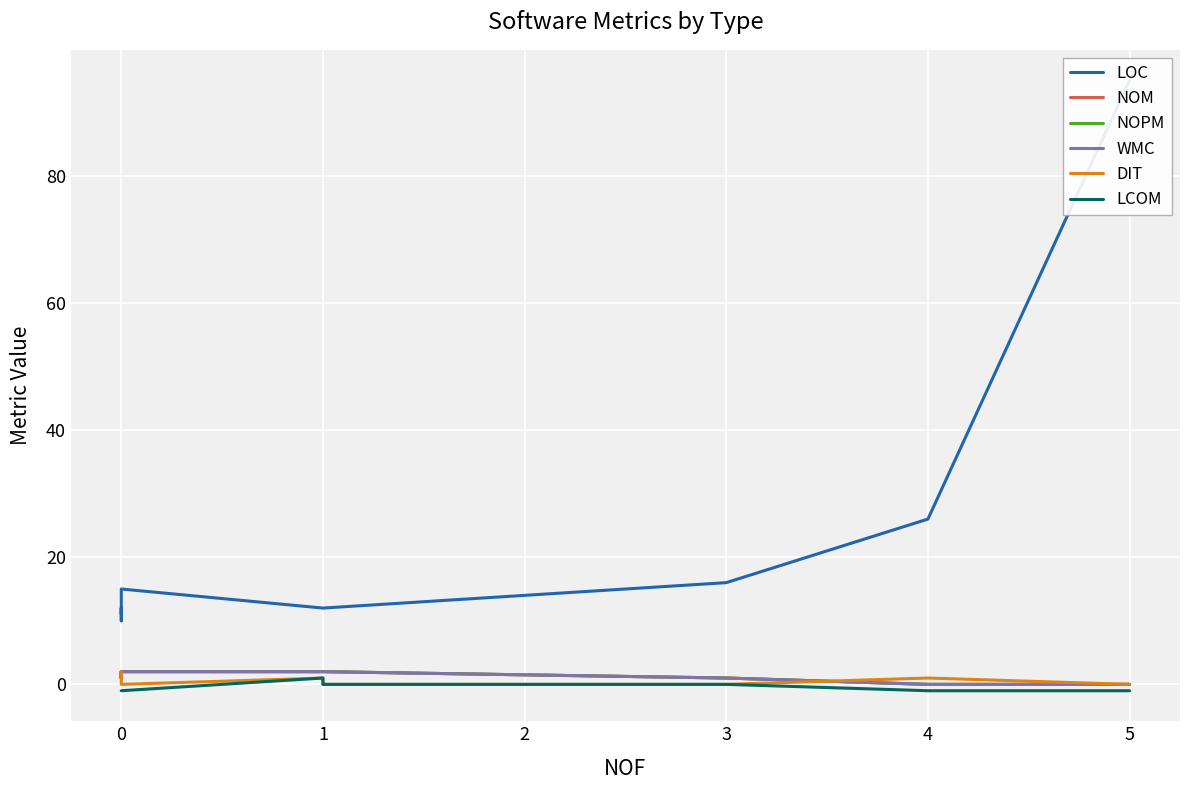

True or false: NOM and LOC cross at least once.

False